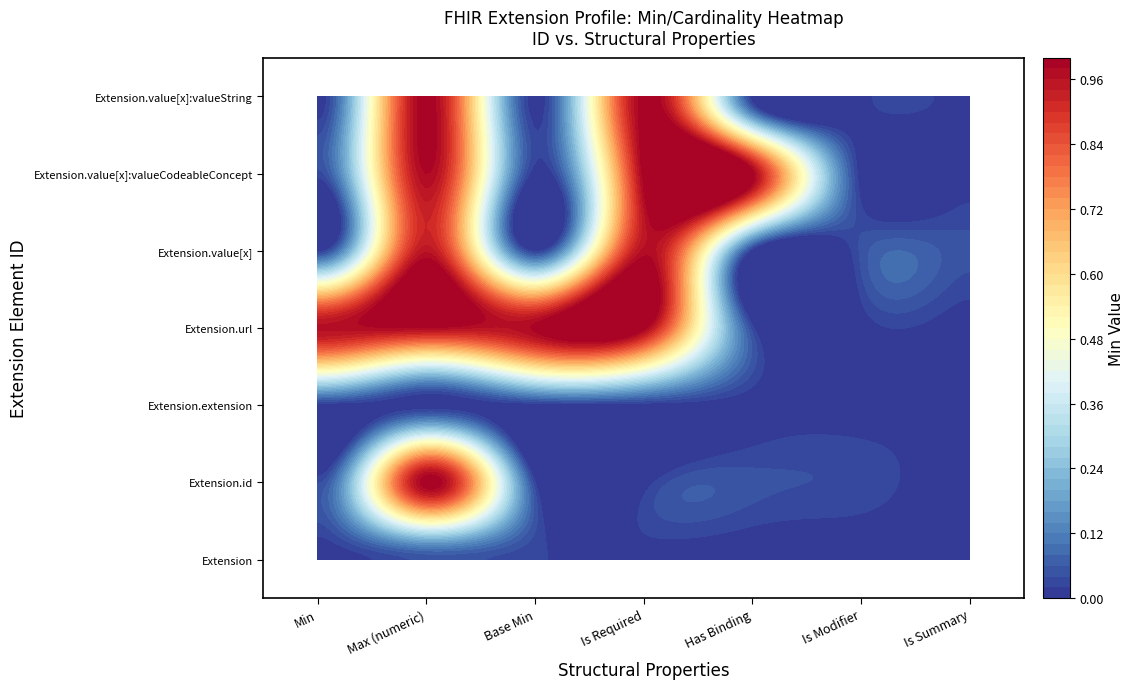

At how many categories does at least one series exceed 0?

7